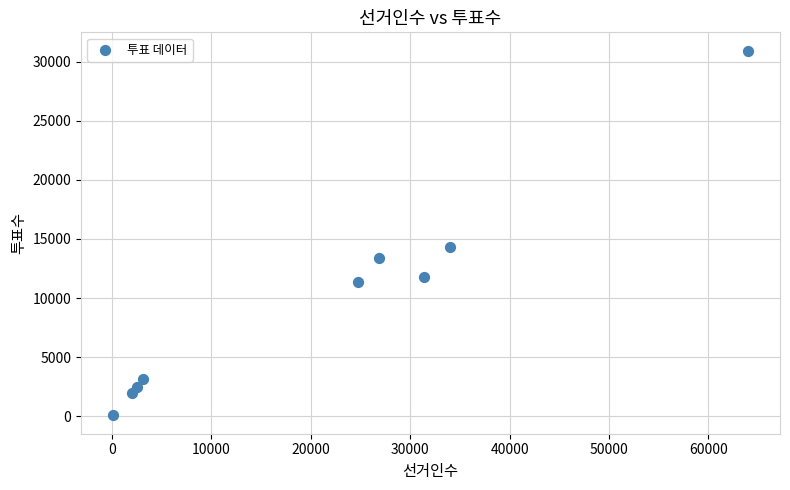

What Y value in the scatter plot is closest to 15505?

14316